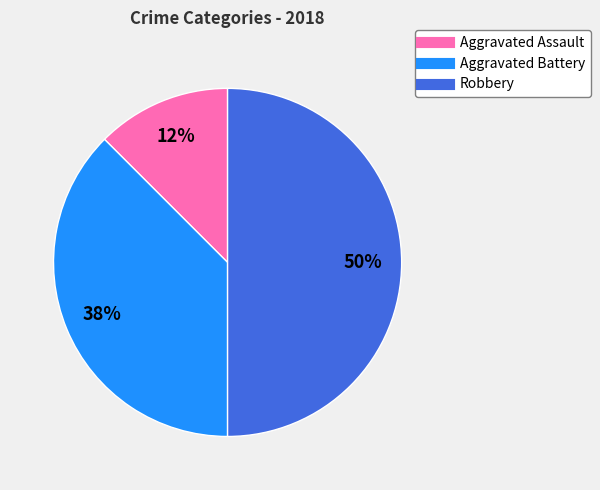

To the nearest percent, what is the average slice percentage?

33%